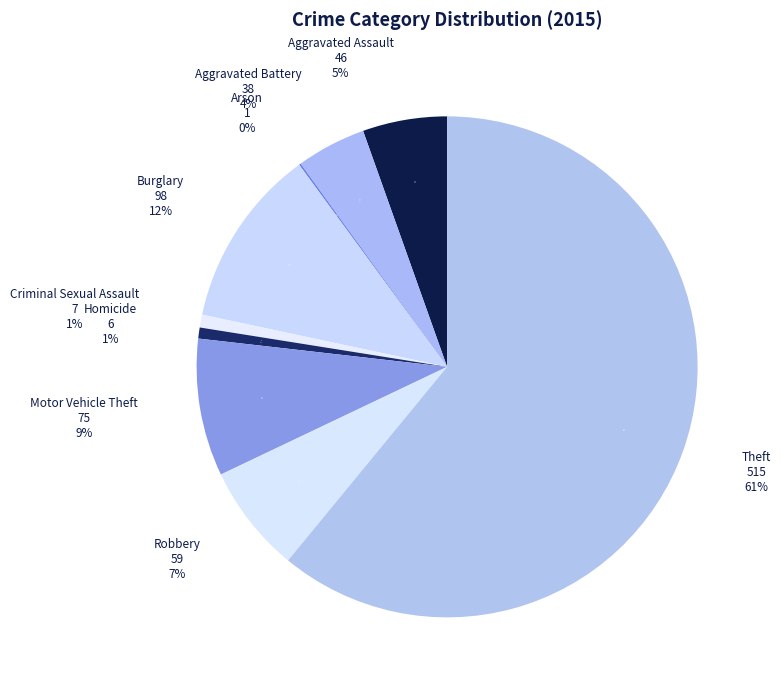

Between Theft and Robbery, which is larger?

Theft